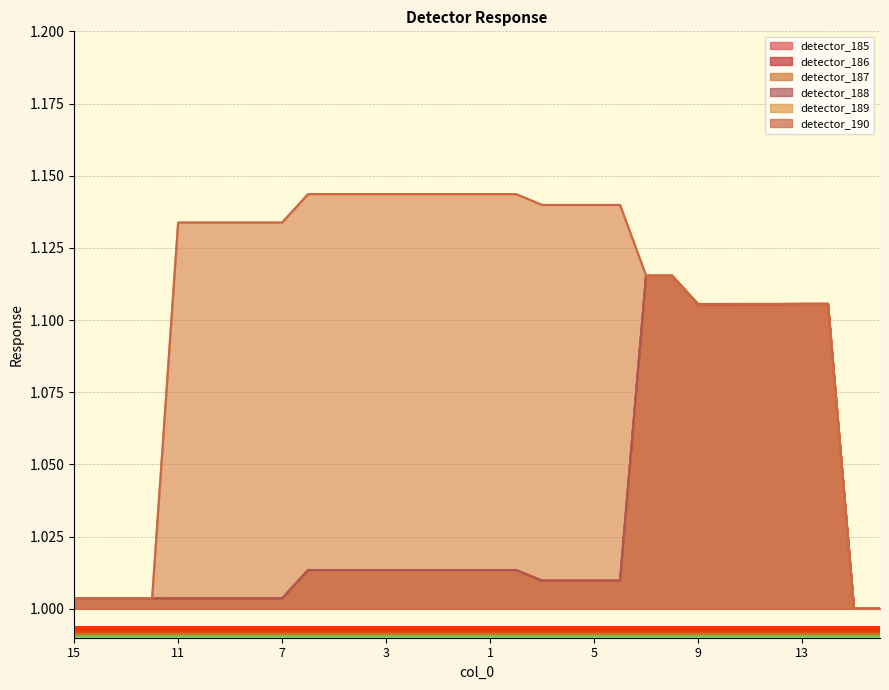

The value of detector_188 at 3 is 1.6. True or false?

False